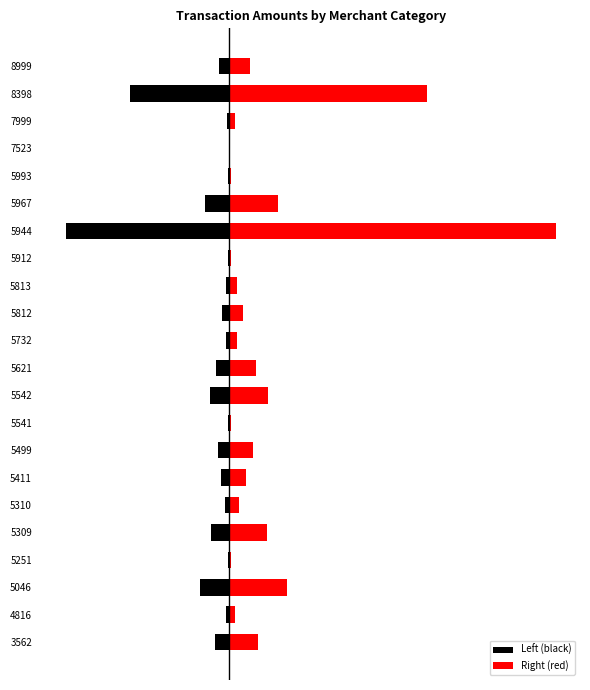

How many values in the Left (black) series exceed -32?

10